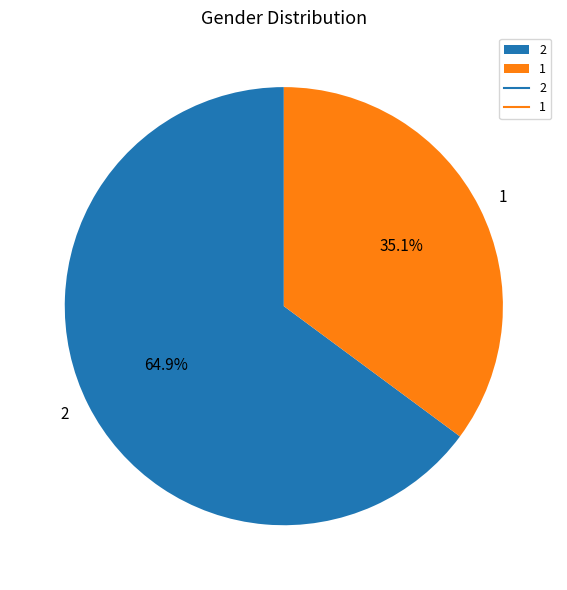

To the nearest percent, what portion does 2 represent?

65%